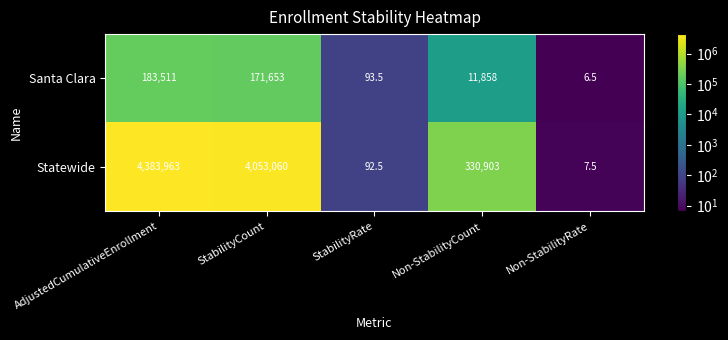

True or false: Santa Clara has a value of 11858.0 at Non-StabilityCount.

True